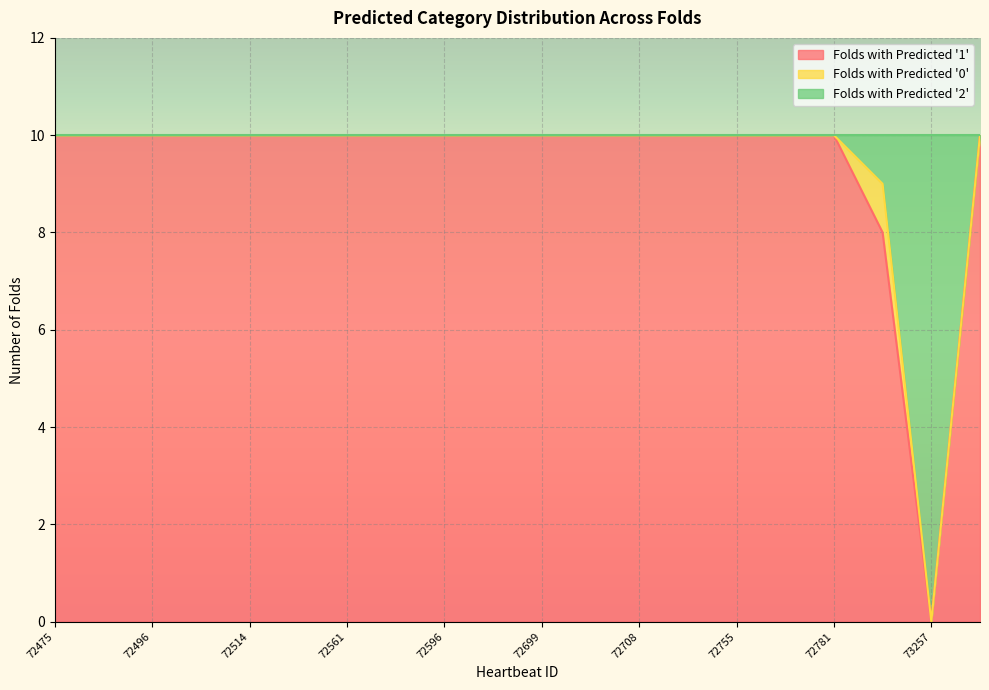

How many positive values does the Folds with Predicted '1' series have?

19